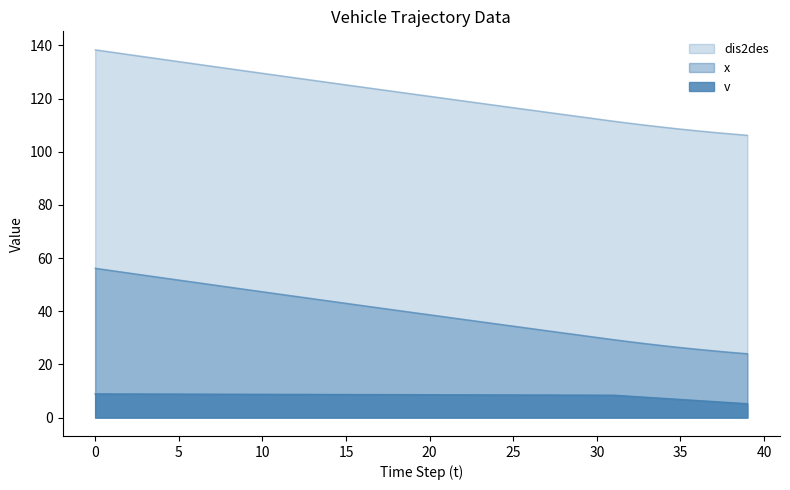

What is the difference between the highest and lowest values at 26?

107.3